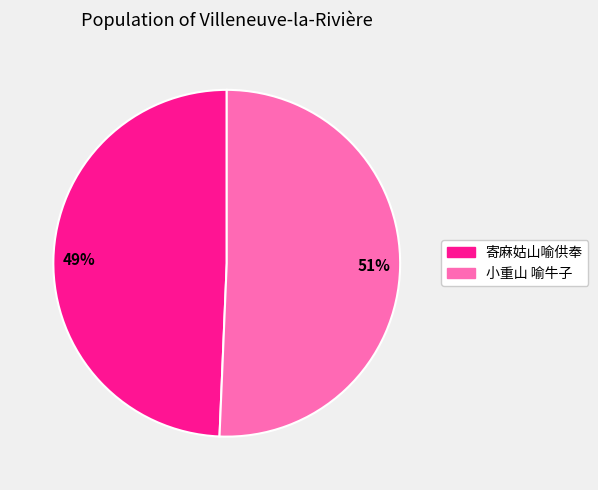

To the nearest percent, what percentage of the pie is 小重山 喻牛子?

51%